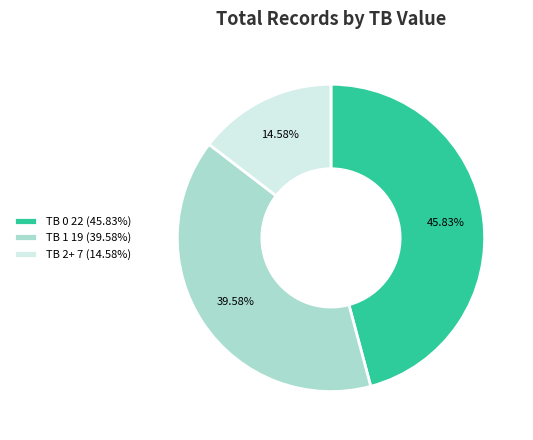

To the nearest percent, what portion does TB 2+ represent?

15%